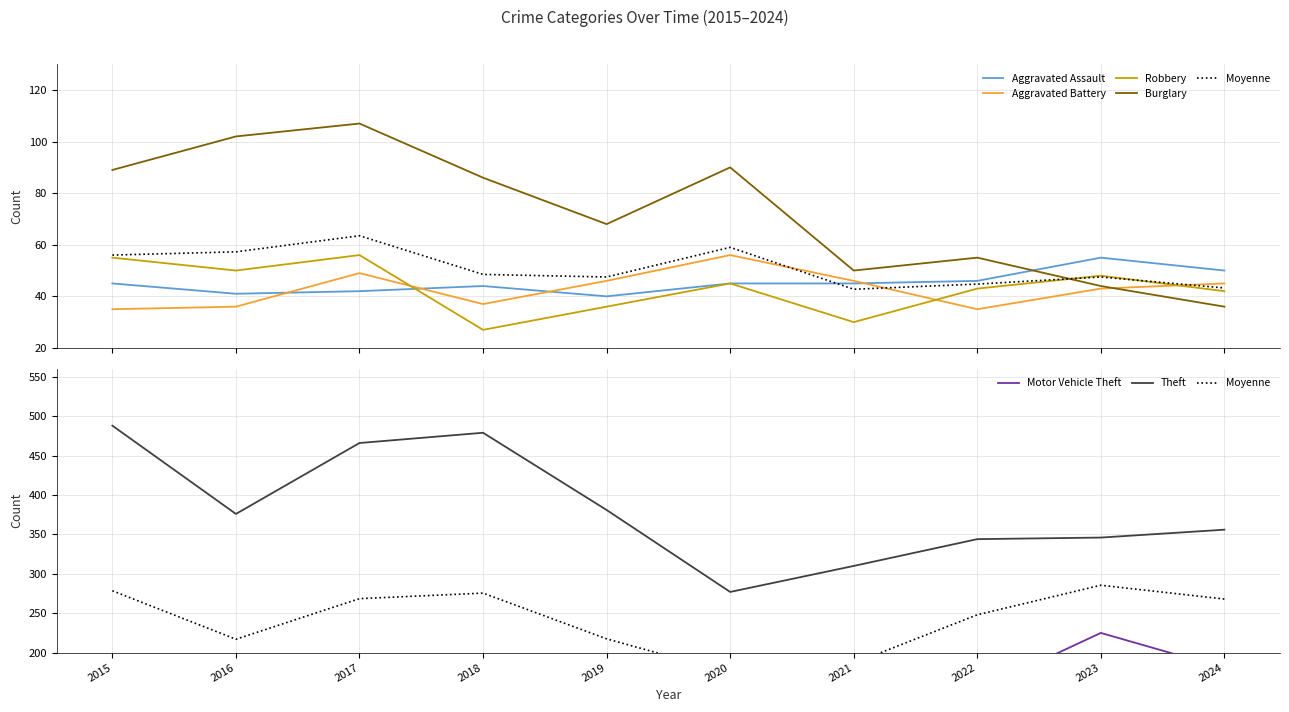

True or false: Burglary and Aggravated Assault cross at least once.

True